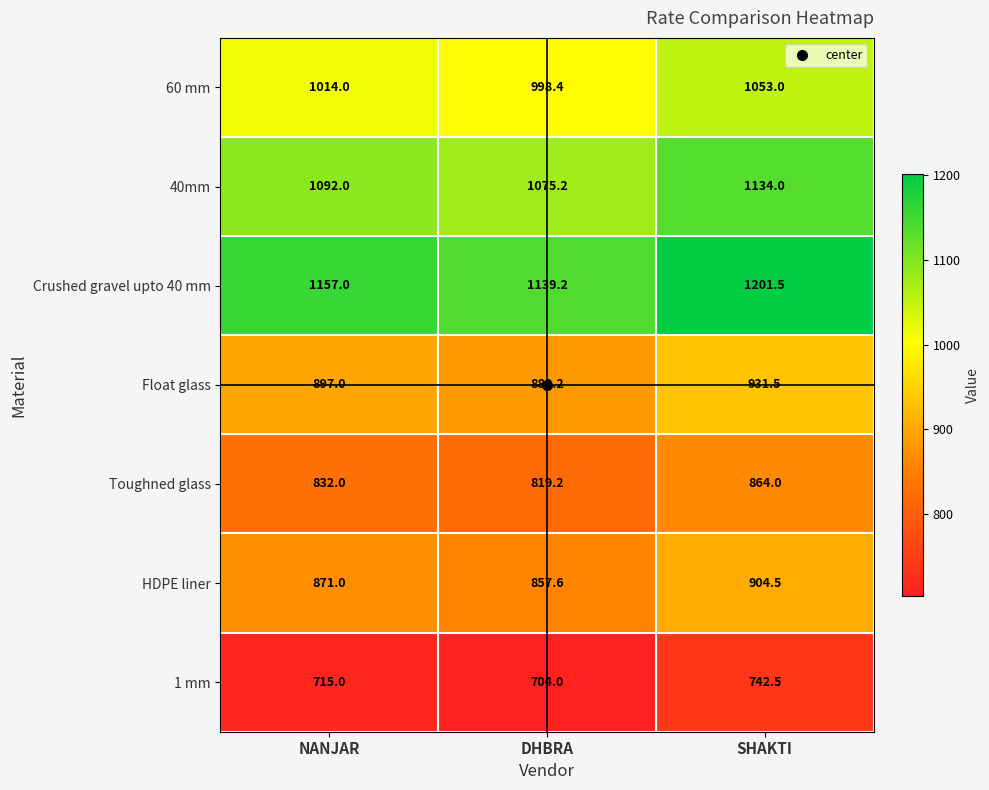

Which series has the widest spread of values?

Crushed gravel upto 40 mm